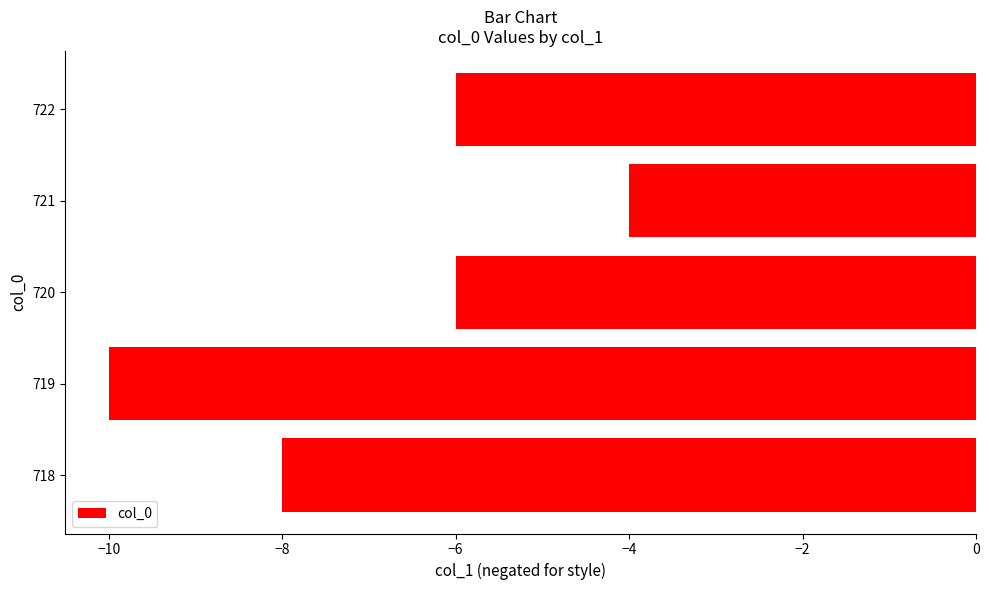

The value at 720 is -4. True or false?

False